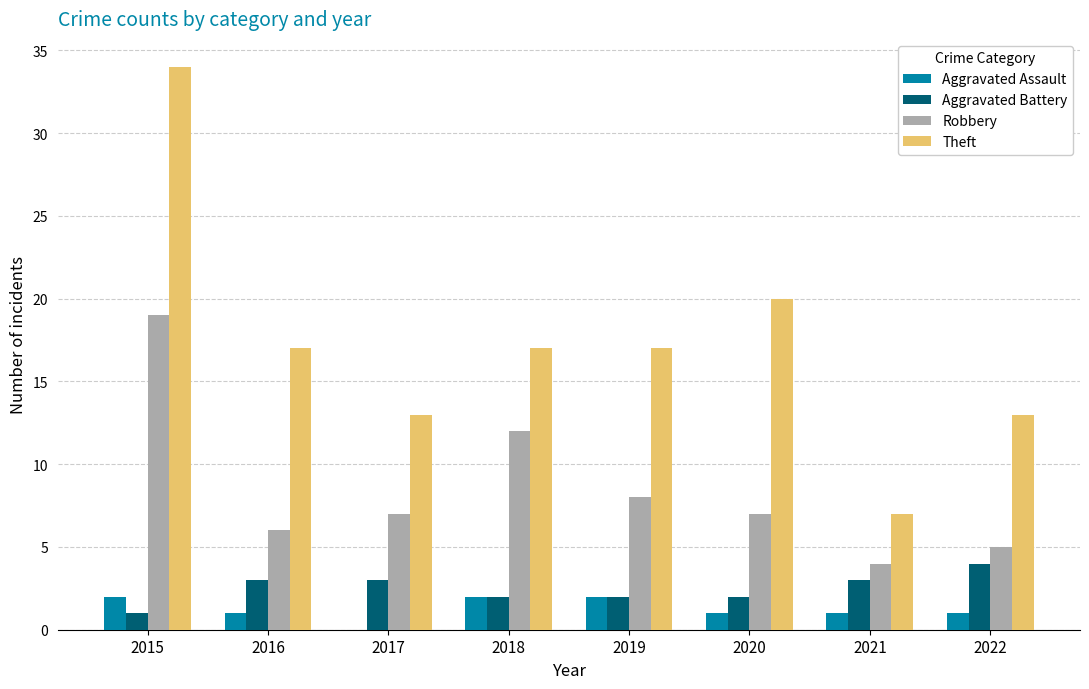

What is the total value across all series at 2015?

56